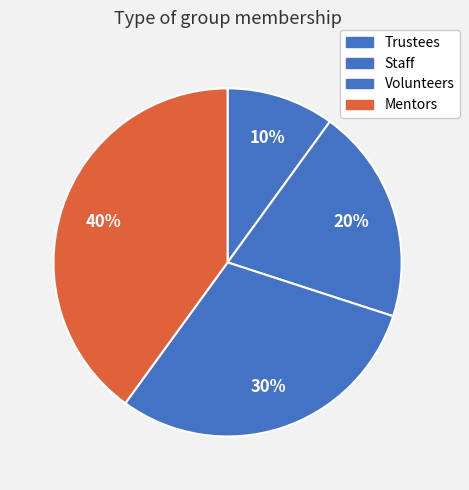

Does any single category account for the majority?

No